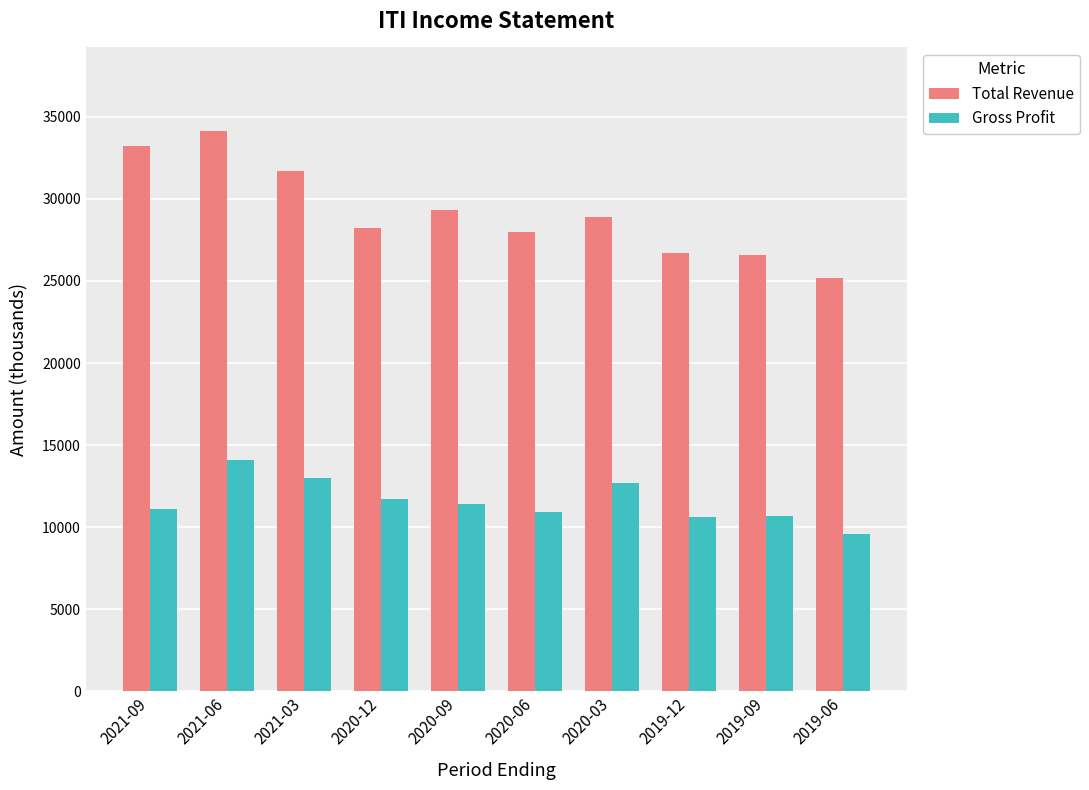

Which label corresponds to the smallest value in the chart?

2019-06